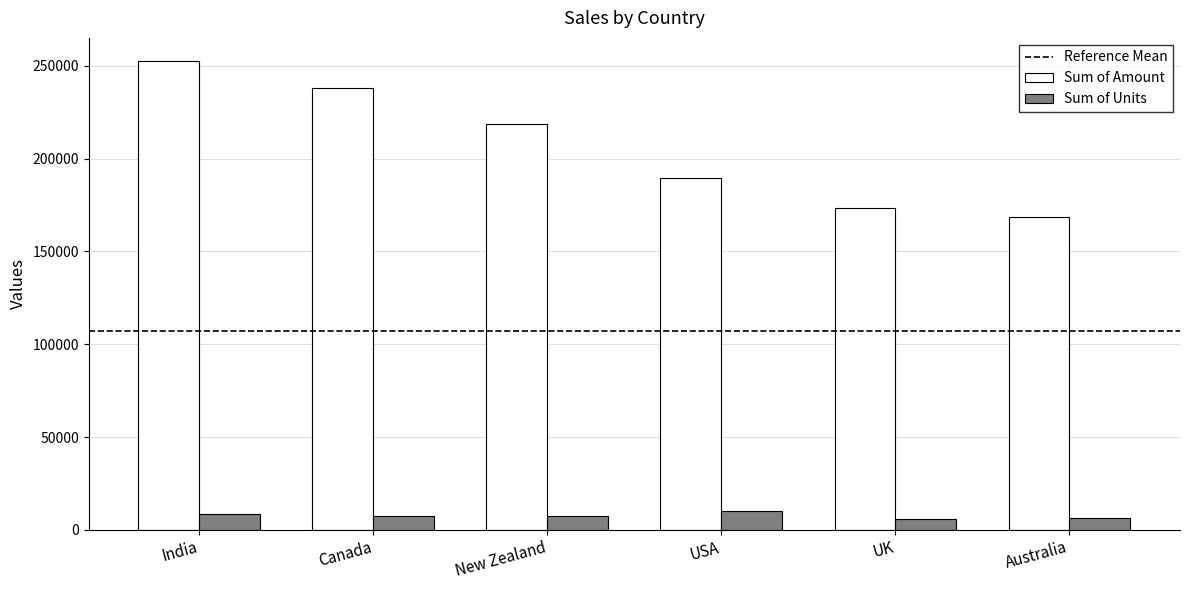

Which series has the widest spread of values?

Sum of Amount